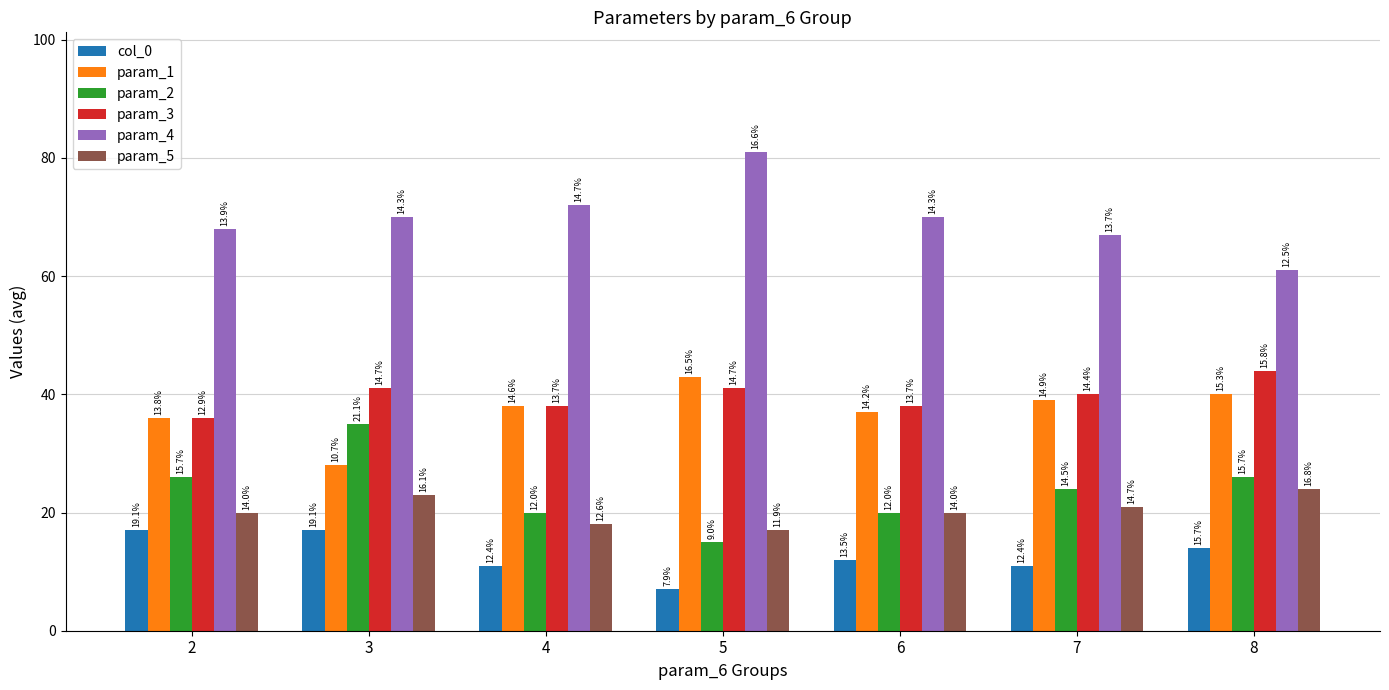

Is it true that param_5 equals 8 at 3?

False